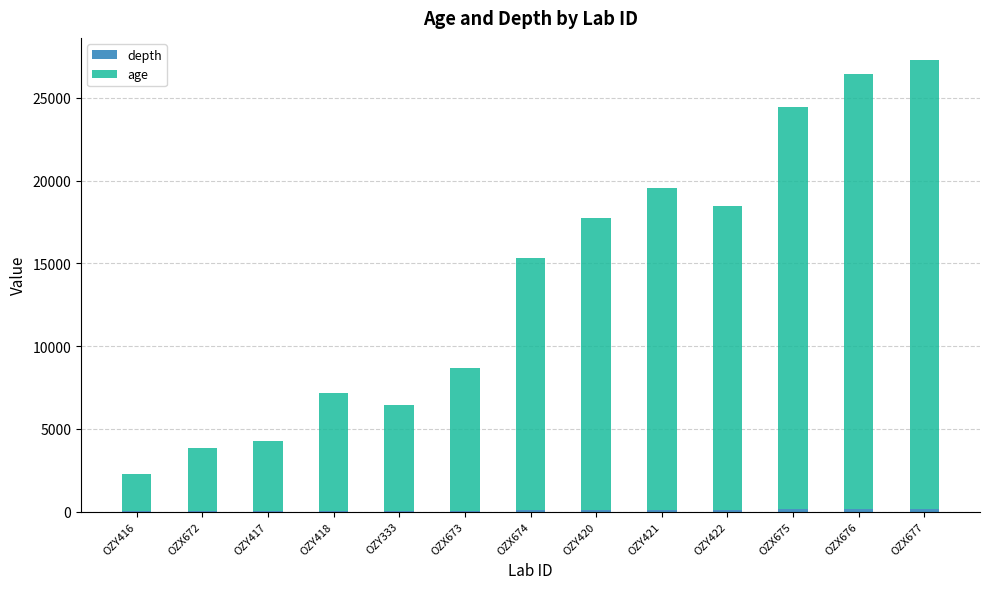

Does the chart contain stacked bars?

Yes